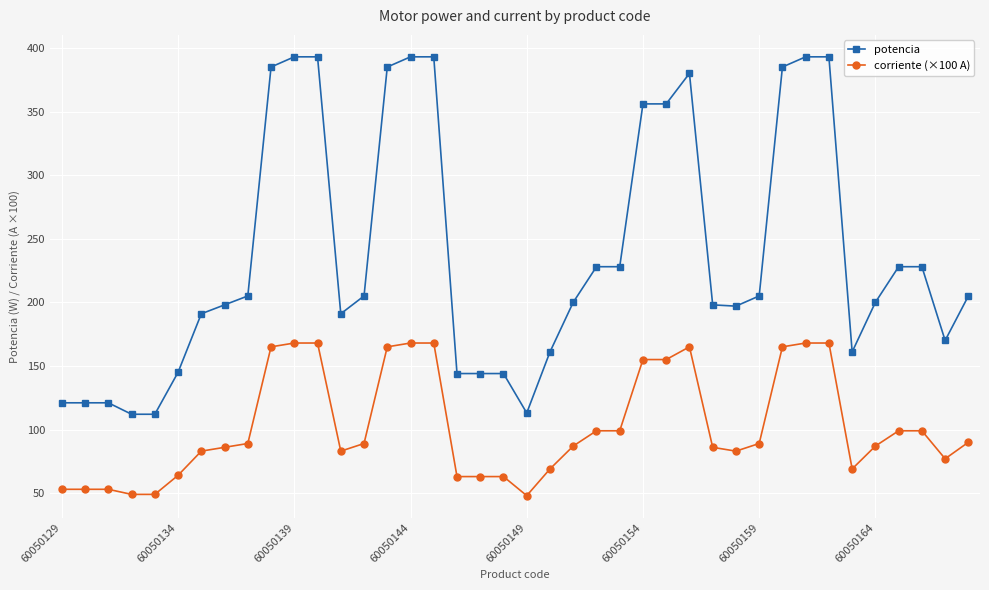

Does the chart display data point markers on the line(s)?

Yes